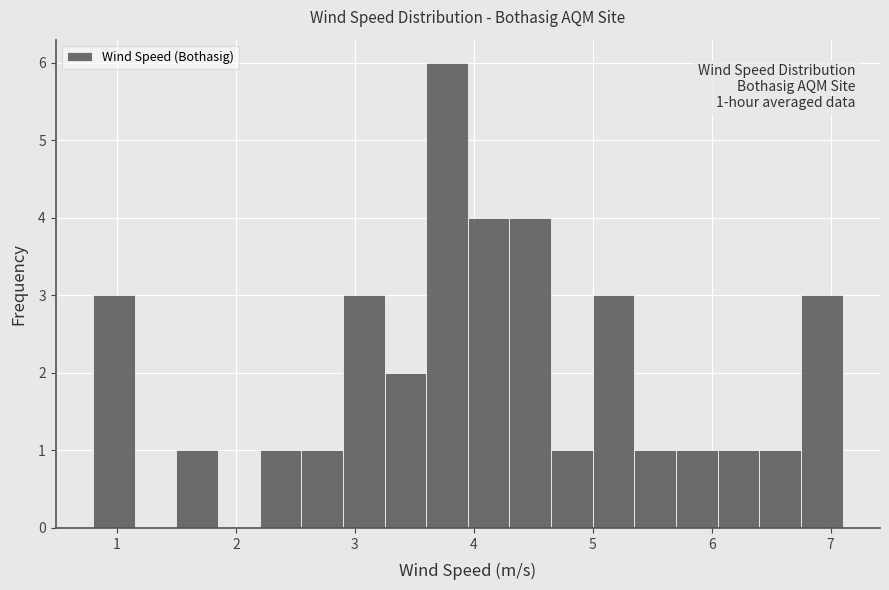

Read against the x-axis, roughly where is the centre of the tallest bar?

3.8